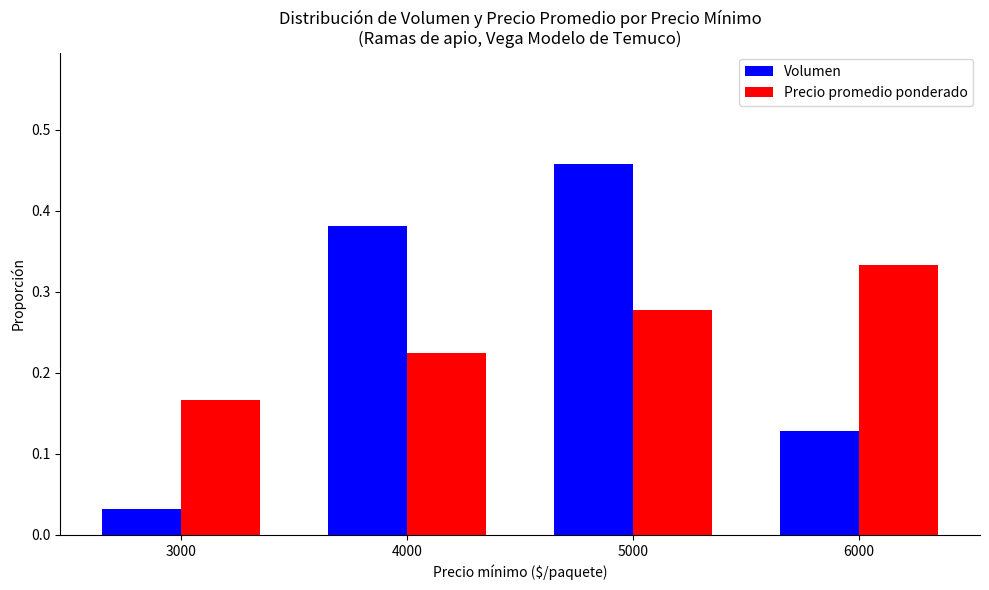

Are the bars grouped side by side (vs. stacked)?

Yes